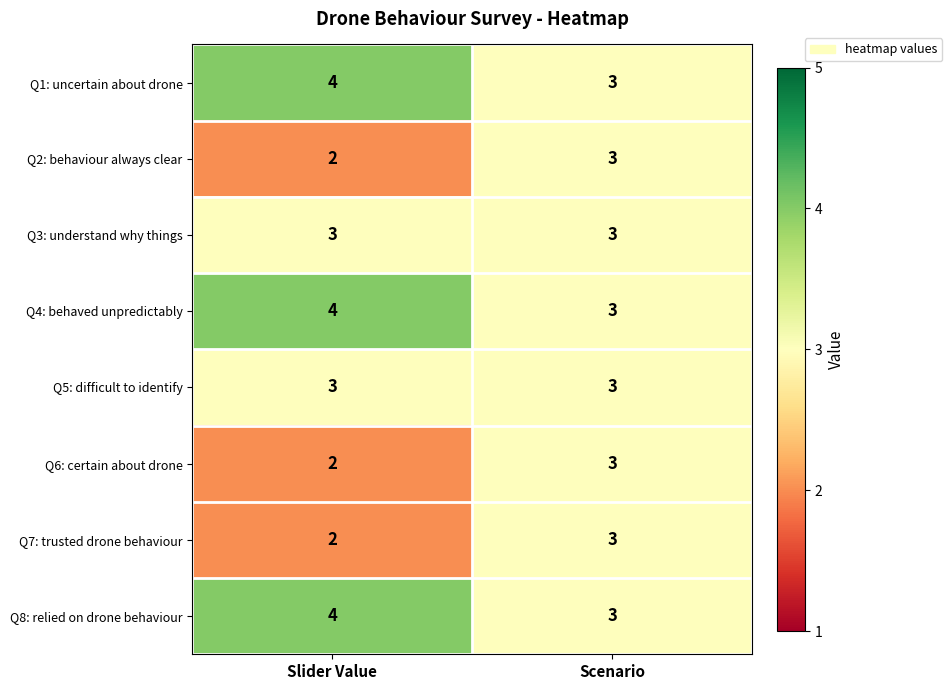

What is the total value across all series at Scenario?

24